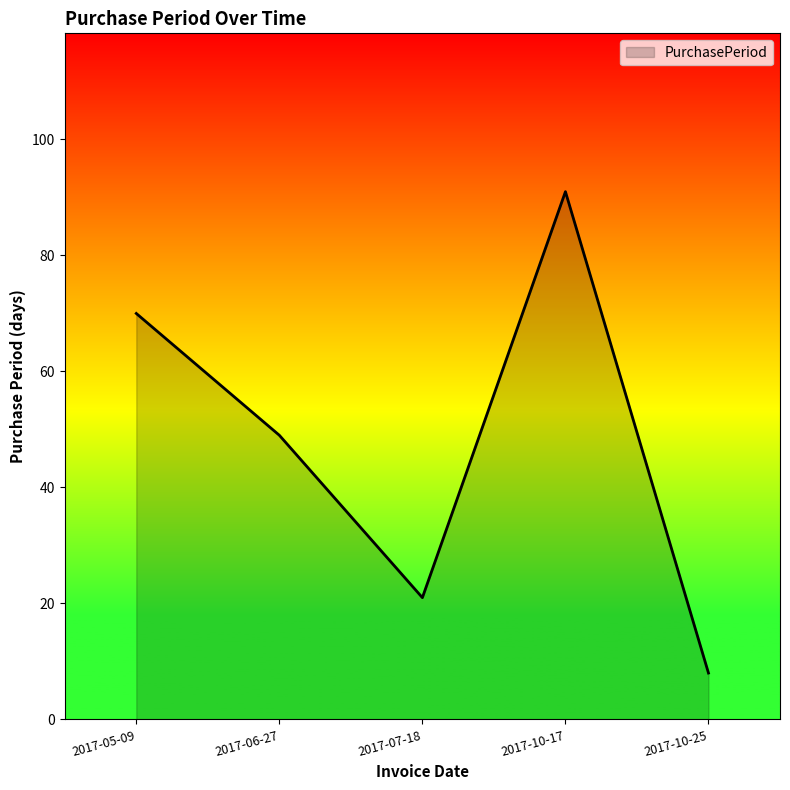

What is the minimum value shown in the chart?

8